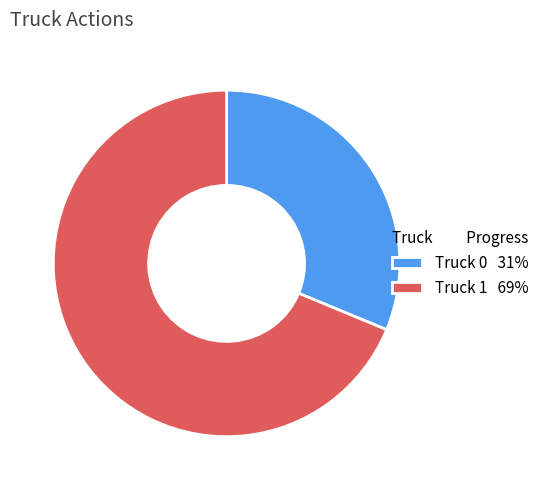

Which has a higher value, Truck 0 31% or Truck 1 69%?

Truck 1 69%